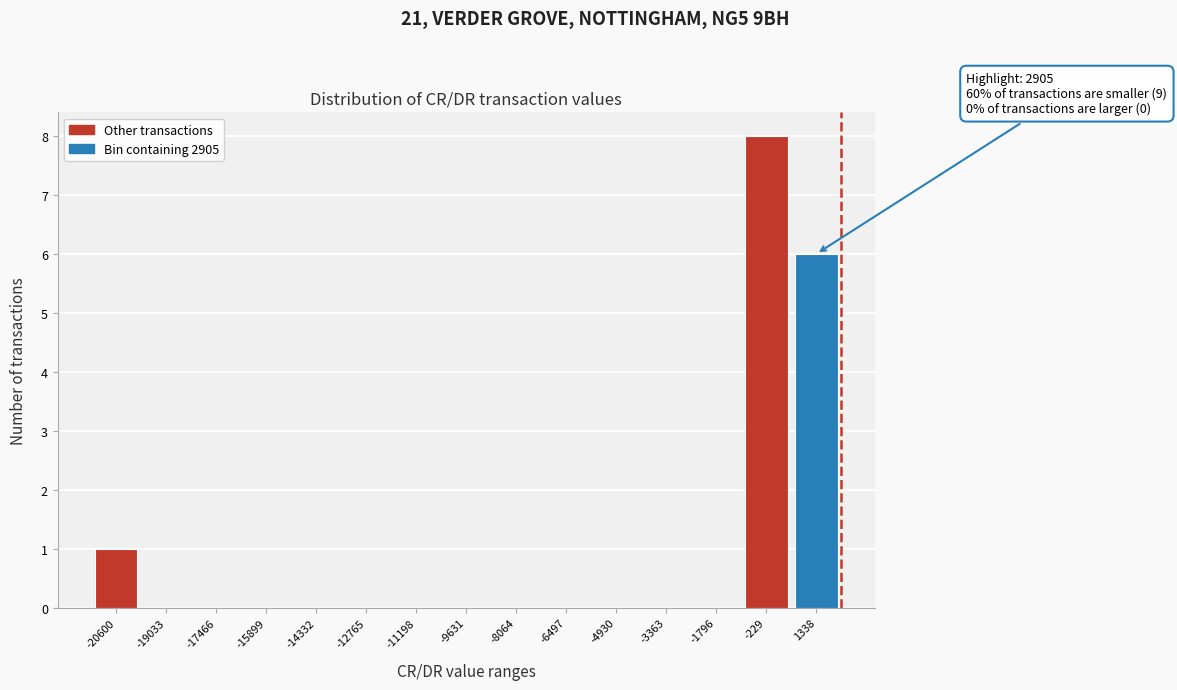

Reading left to right, what are all the values shown in this chart?

-20600=1	-19033=0	-17466=0	-15899=0	-14332=0	-12765=0	-11198=0	-9631=0	-8064=0	-6497=0	-4930=0	-3363=0	-1796=0	-229=8	1338=6